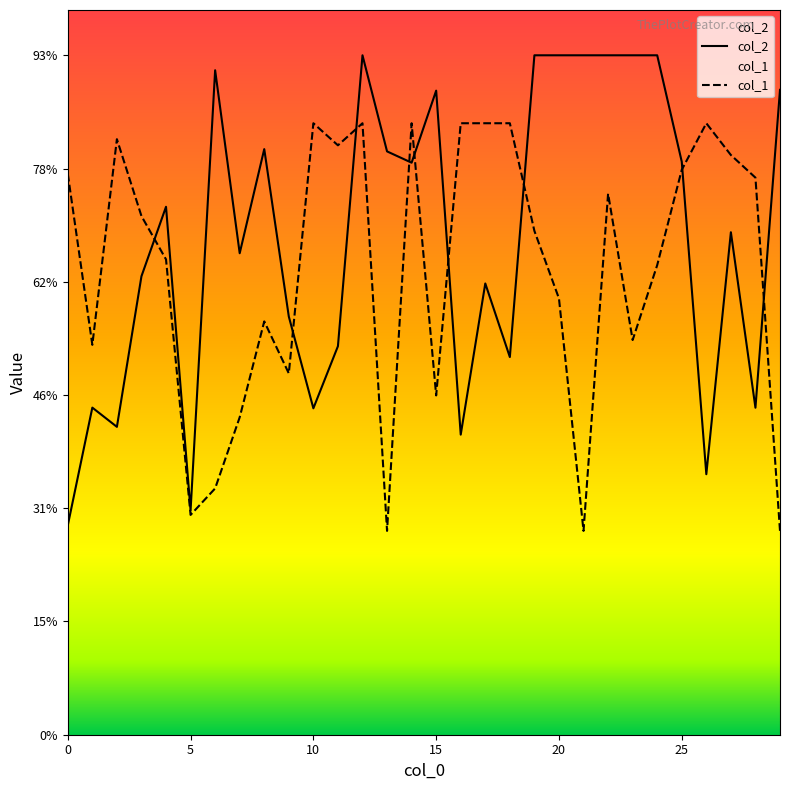

Which category has the lowest value across all series?

13